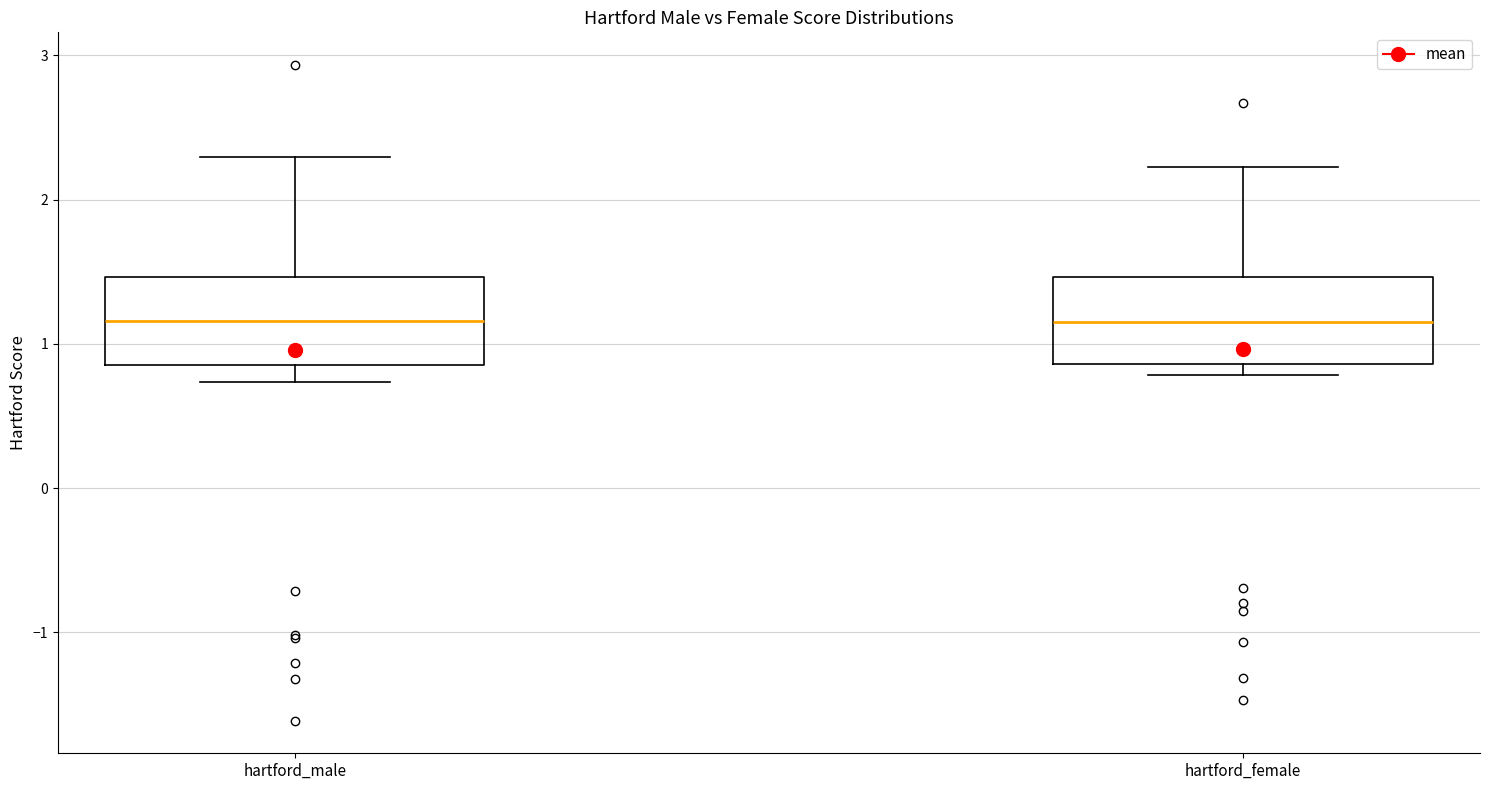

Reading left to right, transcribe this box plot: for each box, give where its median line is, the range the box spans, and where its two whiskers end, as read against the y-axis. The values are not printed on the chart, so give them approximately, as read against the axis.

hartford_male: median 1.2, box 0.9 to 1.5, whiskers 0.7 to 2.3
hartford_female: median 1.2, box 0.9 to 1.5, whiskers 0.8 to 2.2